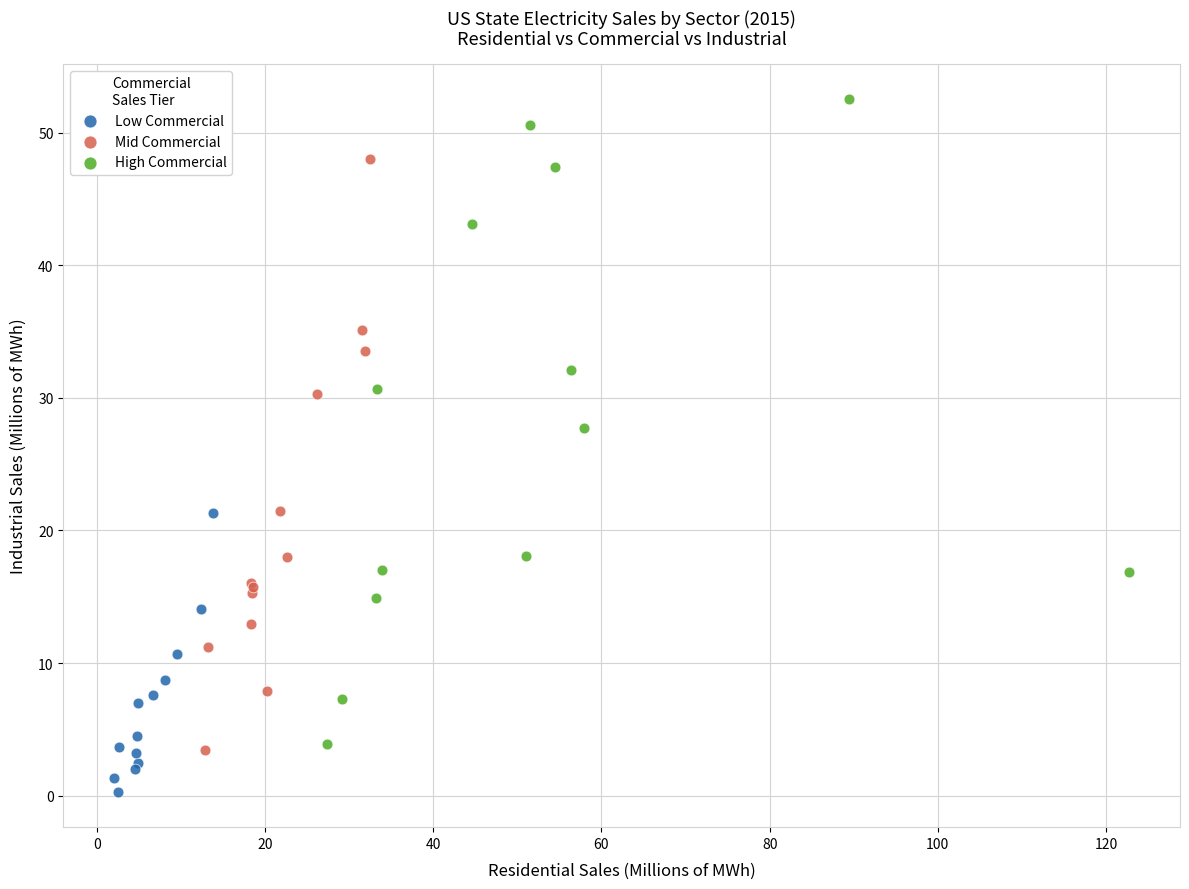

What are all the series names shown in the legend?

Low Commercial, Mid Commercial, High Commercial